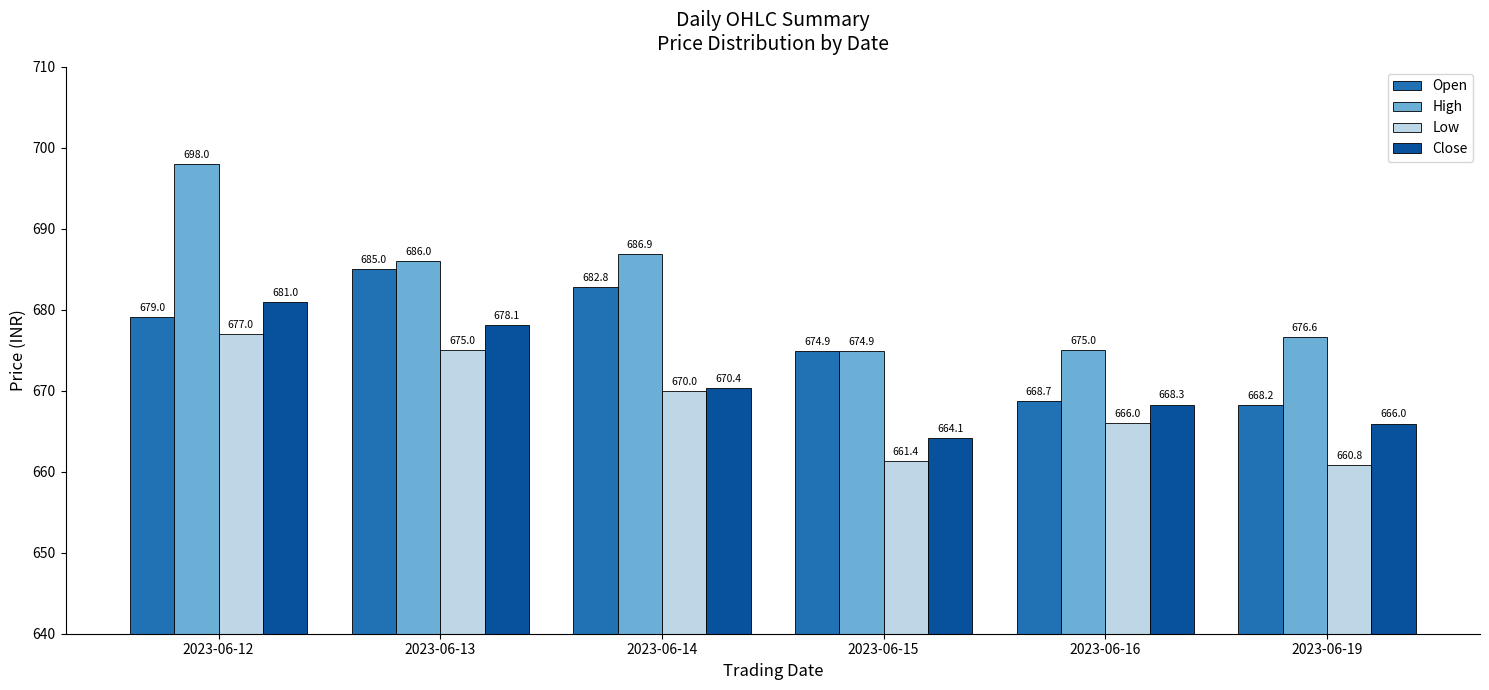

The Close series shows 664.1 at 2023-06-15. True or false?

True